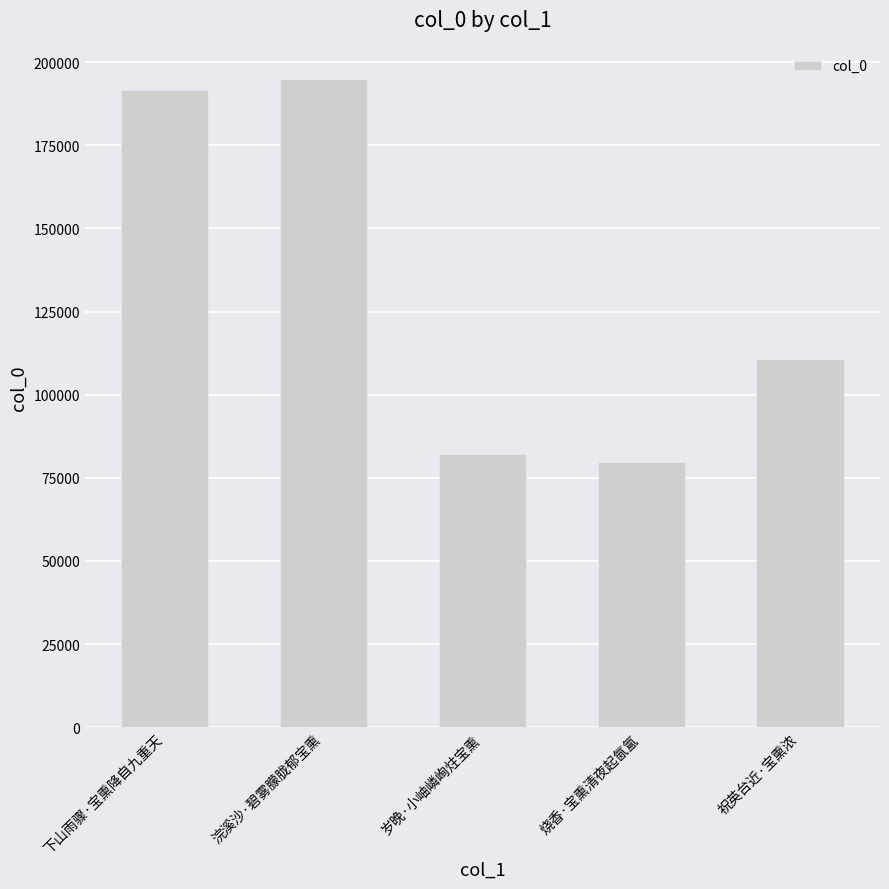

What is the change in value from 浣溪沙·碧雾朦胧郁宝熏 to 岁晚·小岫嶙峋炷宝熏?

-112665